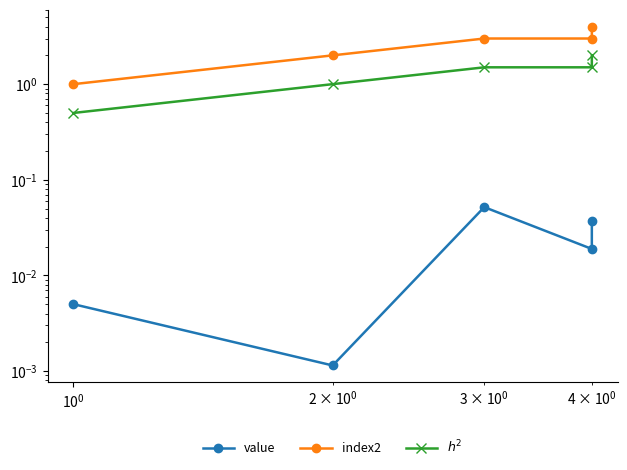

Is the value of index2 at $\mathdefault{10^{1}}$ greater than the value of value at $\mathdefault{10^{0}}$?

Yes